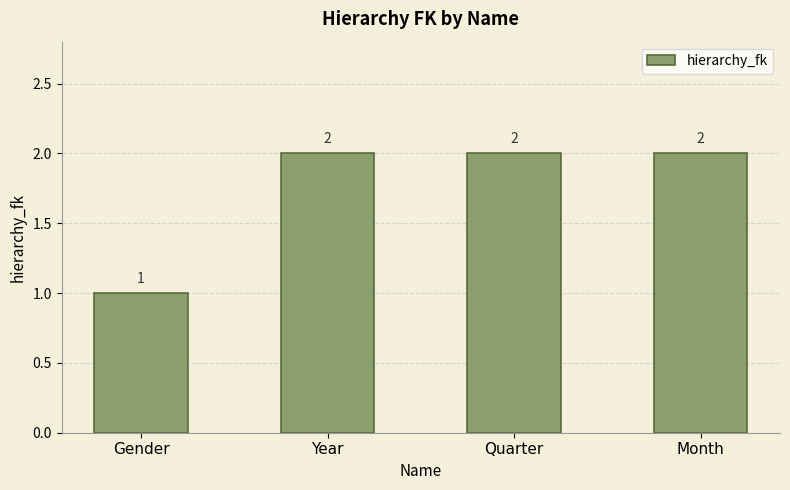

Is it true that the value at Gender is 1?

True